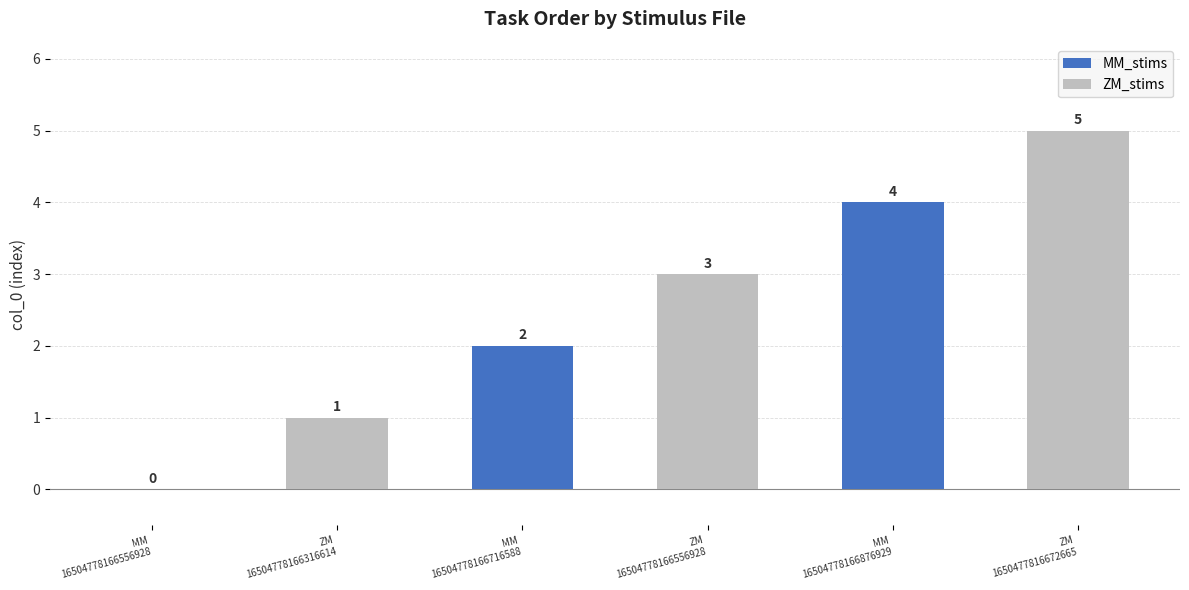

How many values in MM_stims are above zero?

2